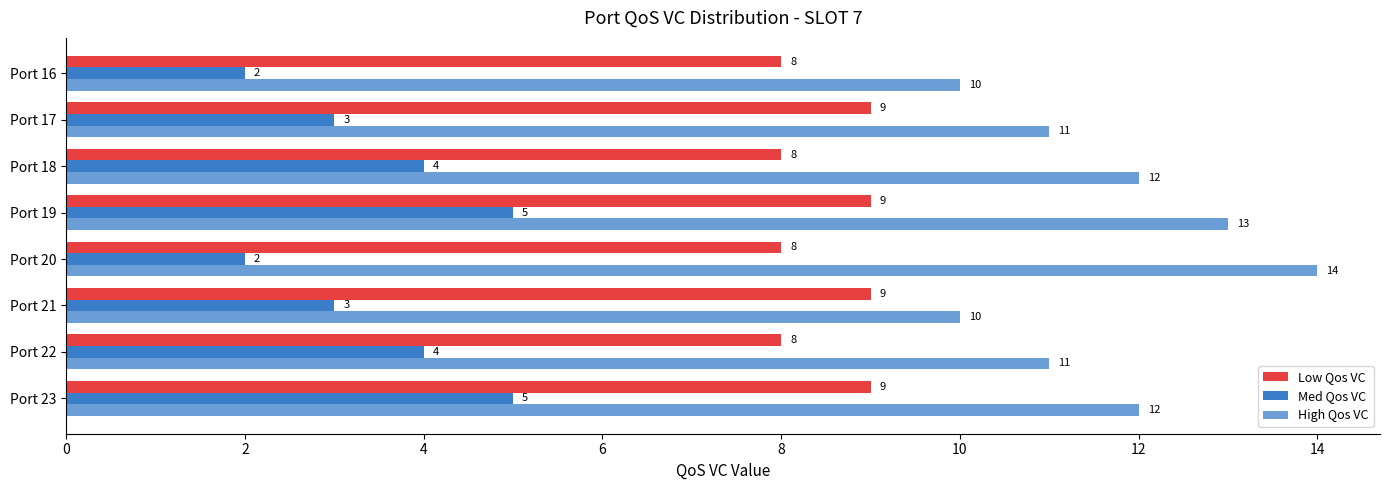

How many series are shown in this chart?

3